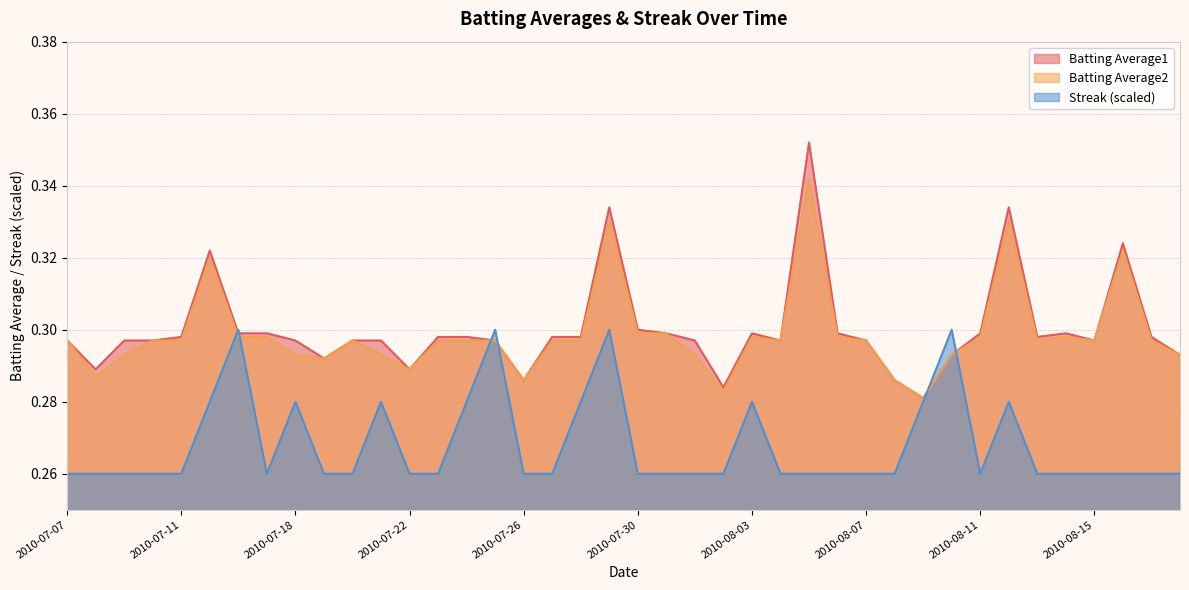

Is it true that Batting Average1 equals 0.5 at 2010-07-23?

False